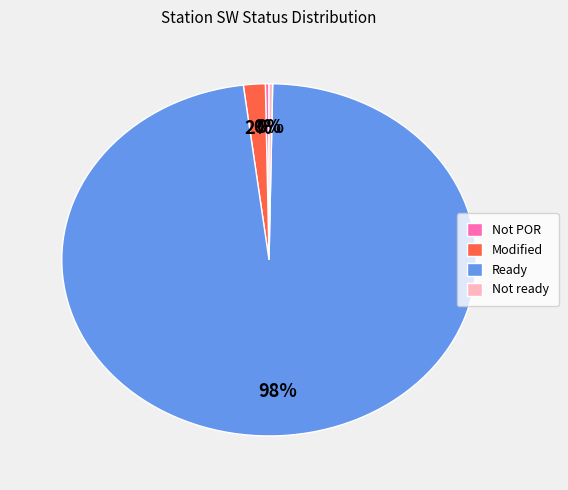

Between Not ready and Modified, which is larger?

Modified